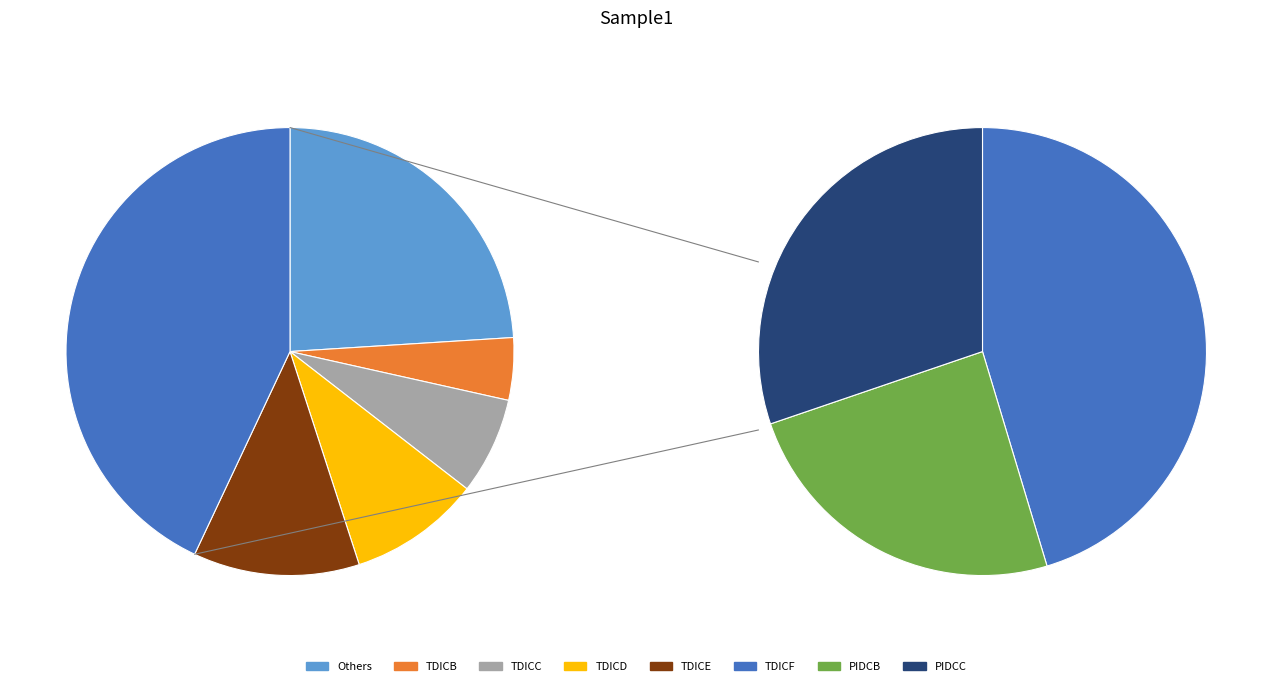

Is there a majority slice in this chart?

No